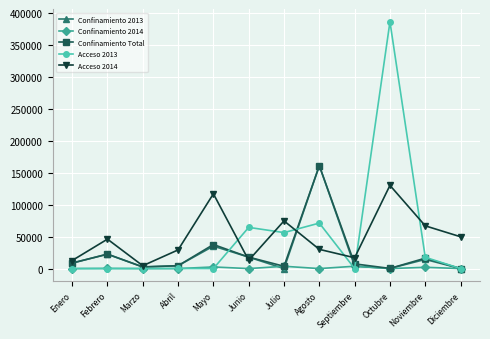

At which category is the sum across all series the highest?

Octubre